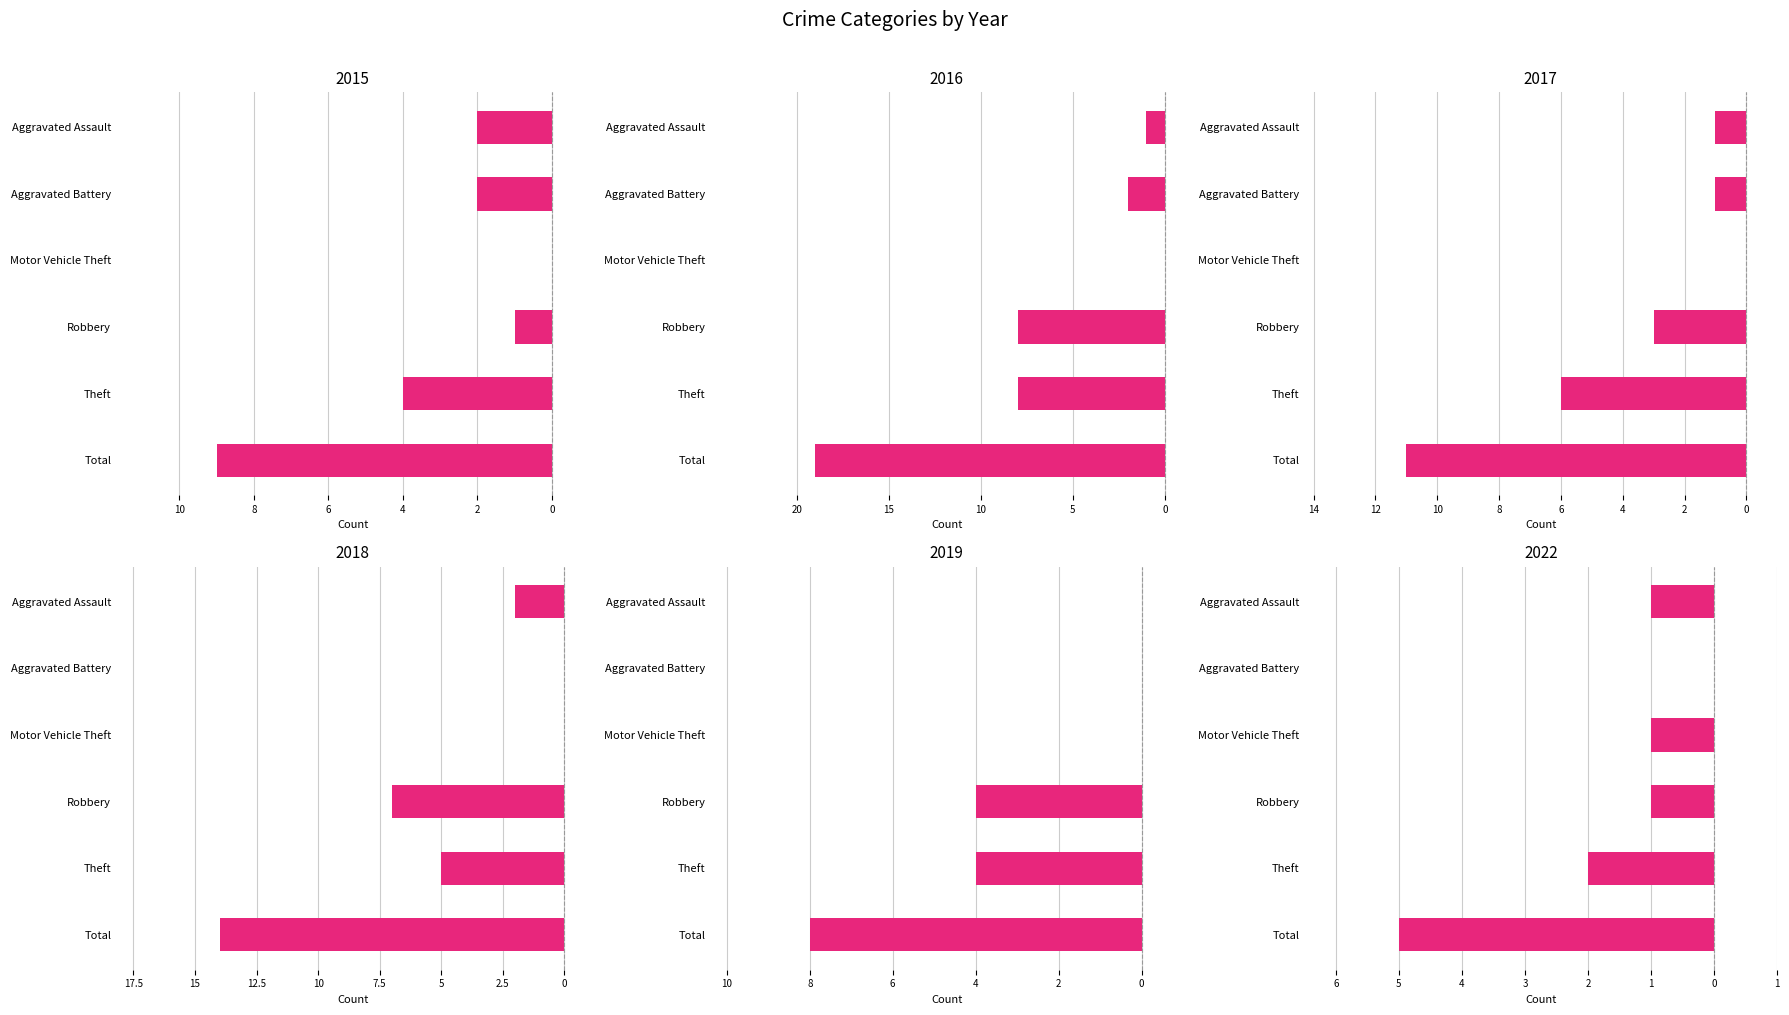

What is the difference between the maximum and second lowest values in the 2016 series?

8